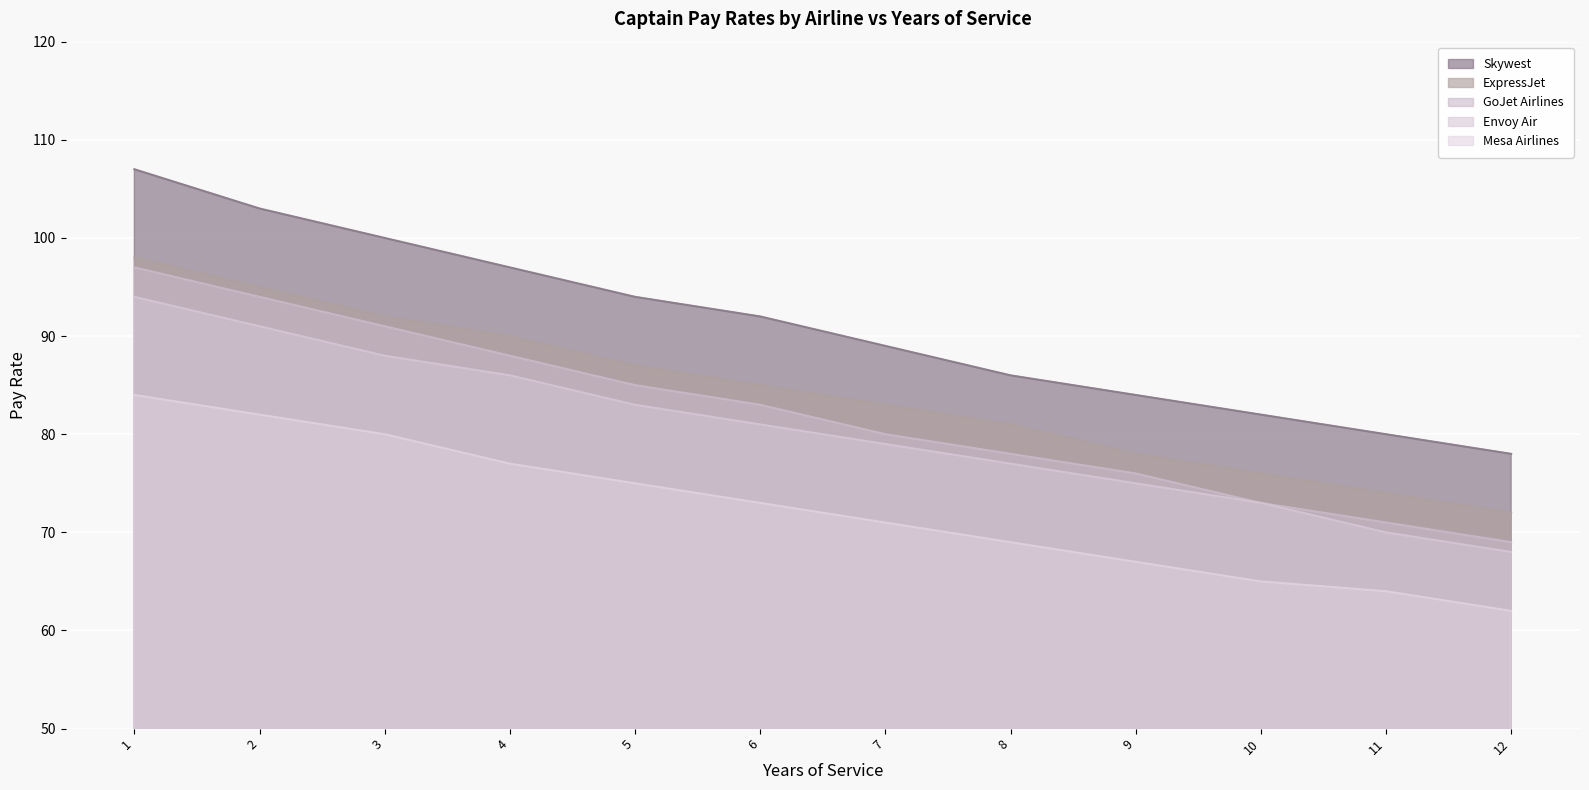

The Mesa Airlines series shows 83 at 12. True or false?

False